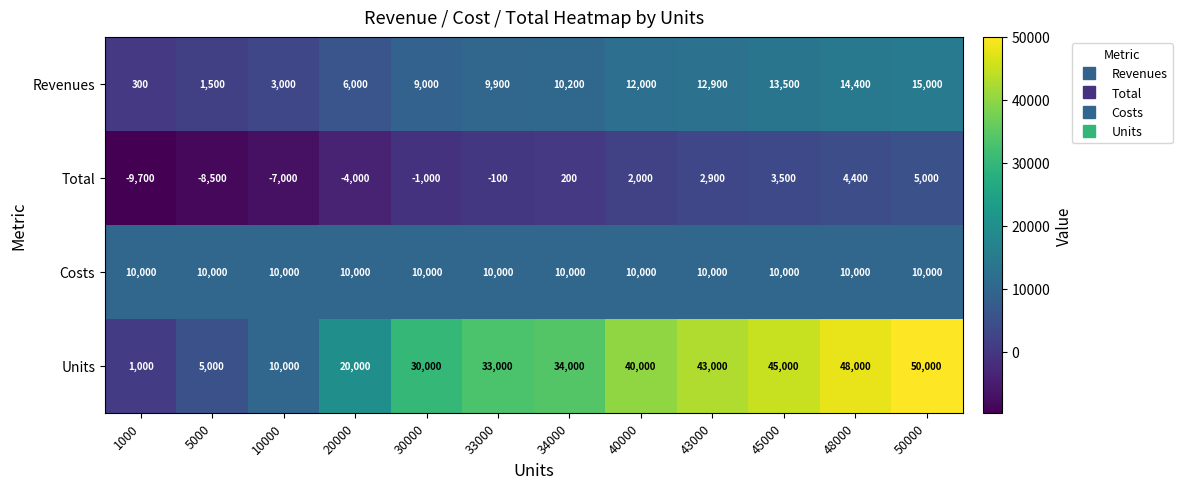

Which series has the largest total across all categories?

Units